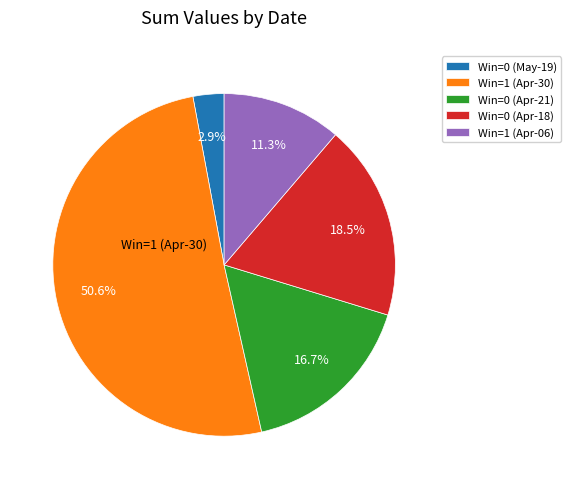

Is there a majority slice in this chart?

Yes